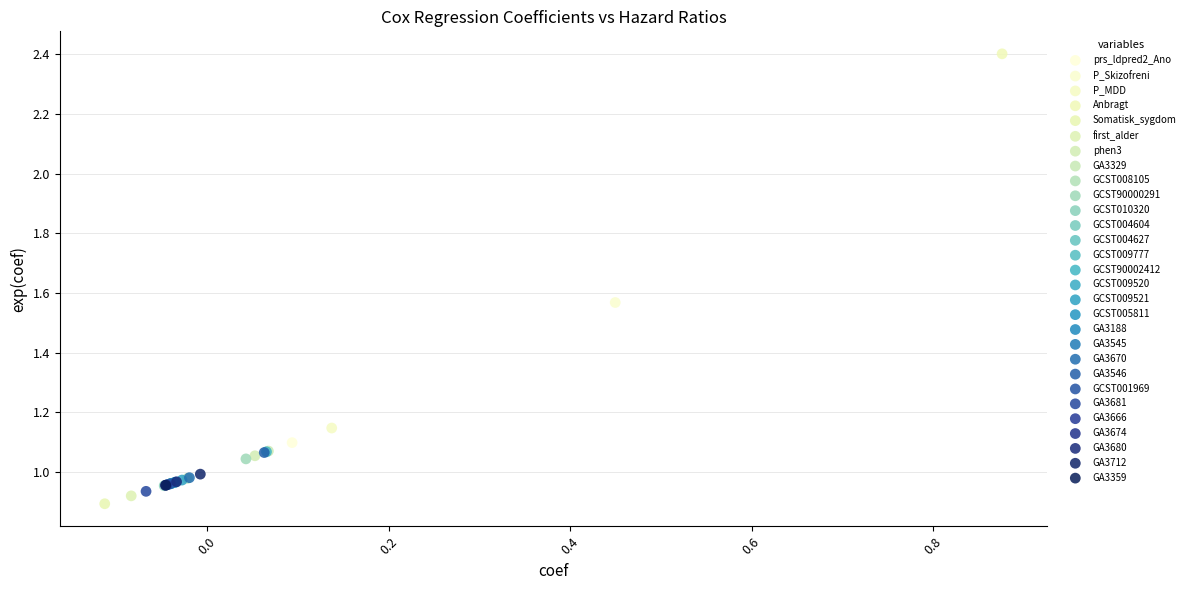

What are all the series names shown in the legend?

prs_ldpred2_Ano, P_Skizofreni, P_MDD, Anbragt, Somatisk_sygdom, first_alder, phen3, GA3329, GCST008105, GCST90000291, GCST010320, GCST004604, GCST004627, GCST009777, GCST90002412, GCST009520, GCST009521, GCST005811, GA3188, GA3545, GA3670, GA3546, GCST001969, GA3681, GA3666, GA3674, GA3680, GA3712, GA3359